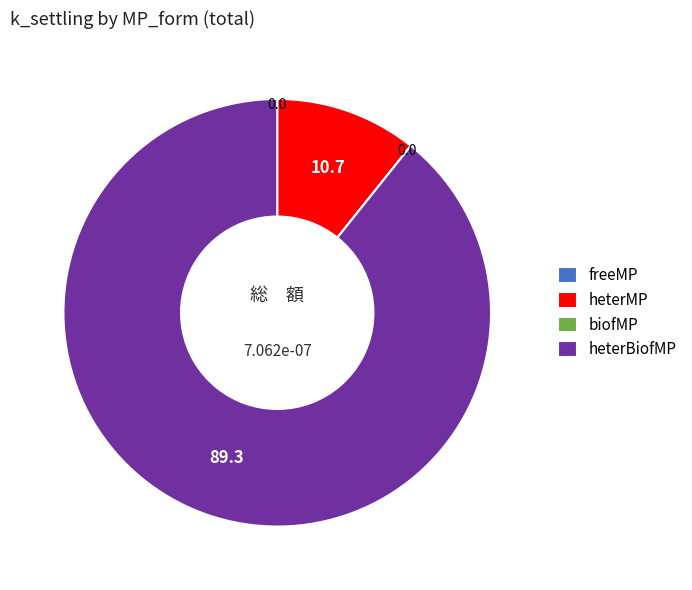

True or false: heterMP accounts for 11% of the total.

True